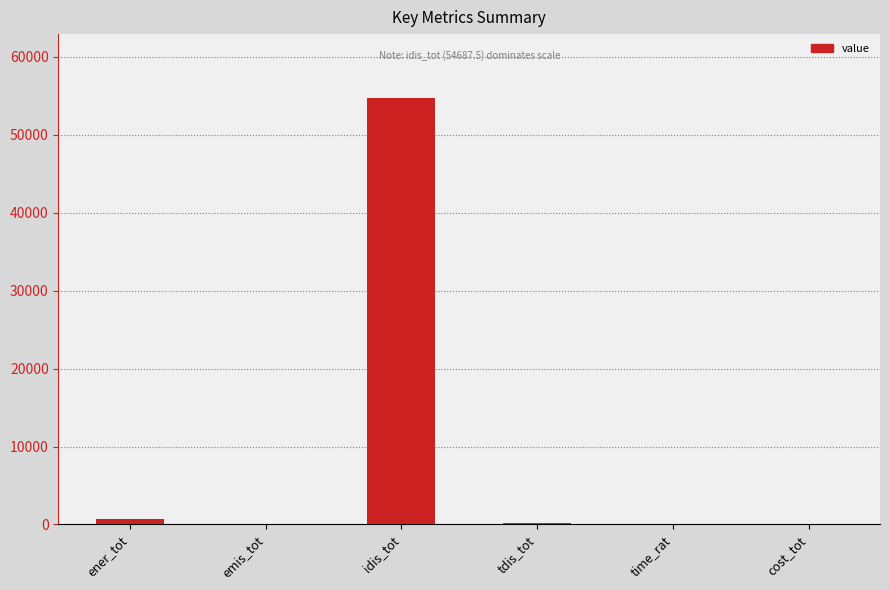

True or false: the data shows 96036.7 at idis_tot.

False